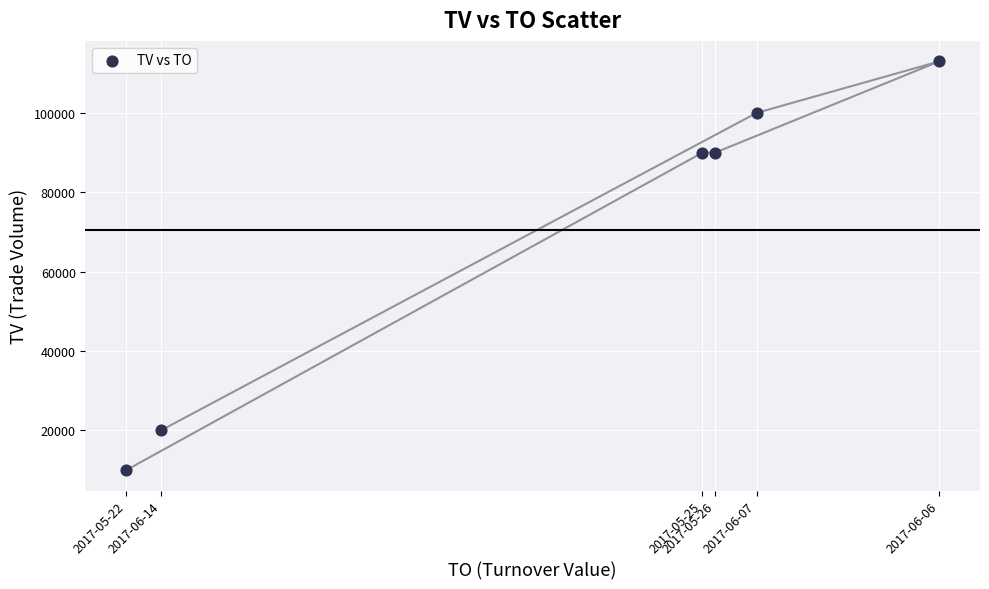

What is the range of X values (max minus min)?

147700